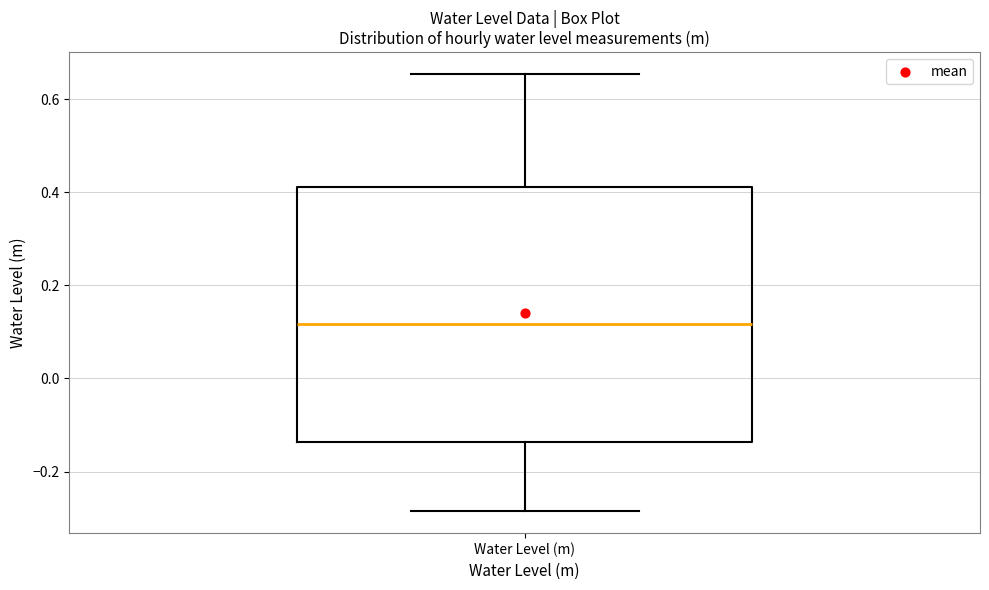

Read this box plot against the y-axis: the position of the median line, the range covered by the box, and the ends of both whiskers. The values are not printed on the chart, so give them approximately, as read against the axis.

median 0.12, box -0.14 to 0.42, whiskers -0.28 to 0.66